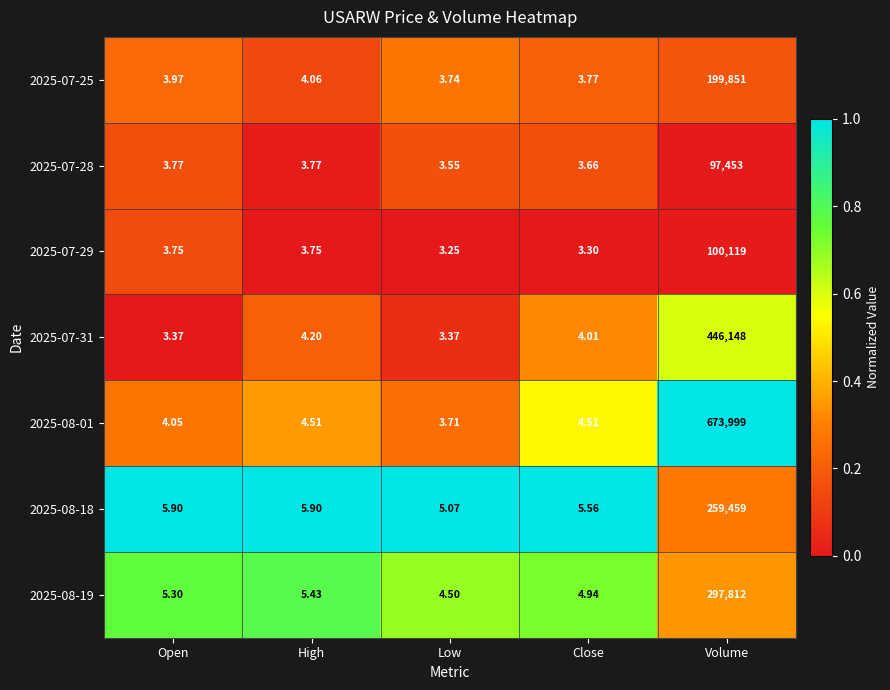

What is the greatest value displayed?

673999.0